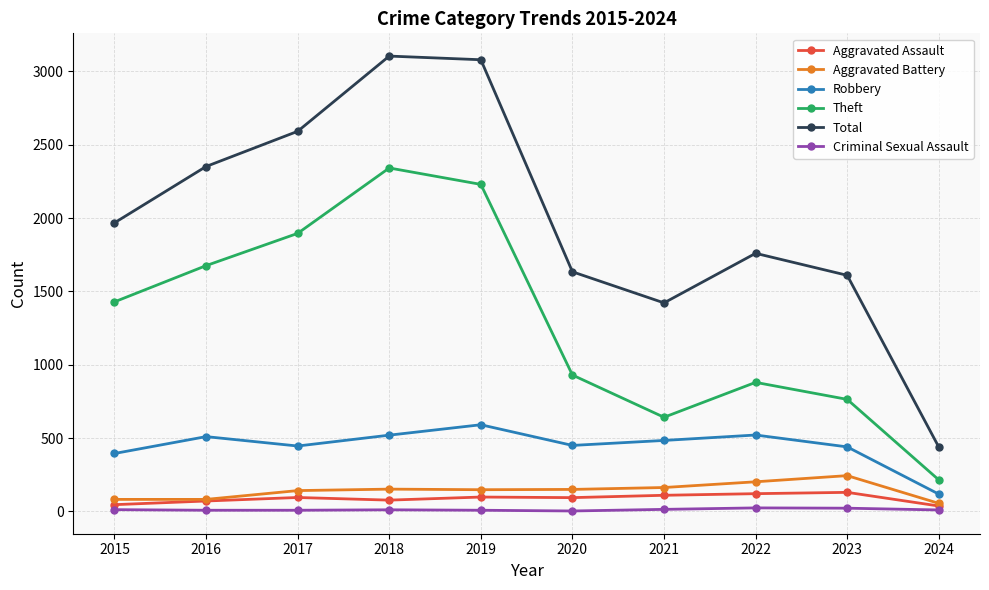

How many interior local peaks does the Theft series have?

2